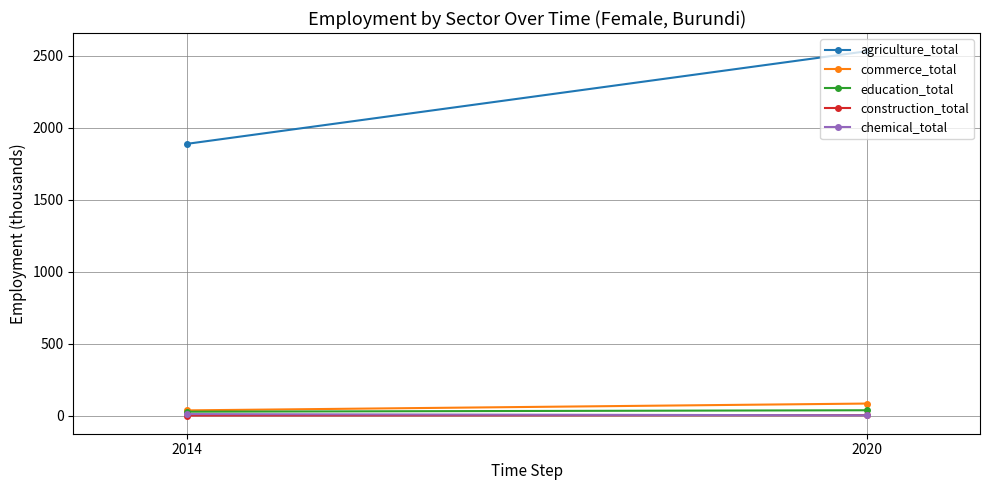

Reading left to right, list all the values displayed in this chart.

agriculture_total: 1887.1	2530.3
commerce_total: 36.3	83.7
education_total: 27.1	37.2
construction_total: 0.7	3.2
chemical_total: 10.7	2.2